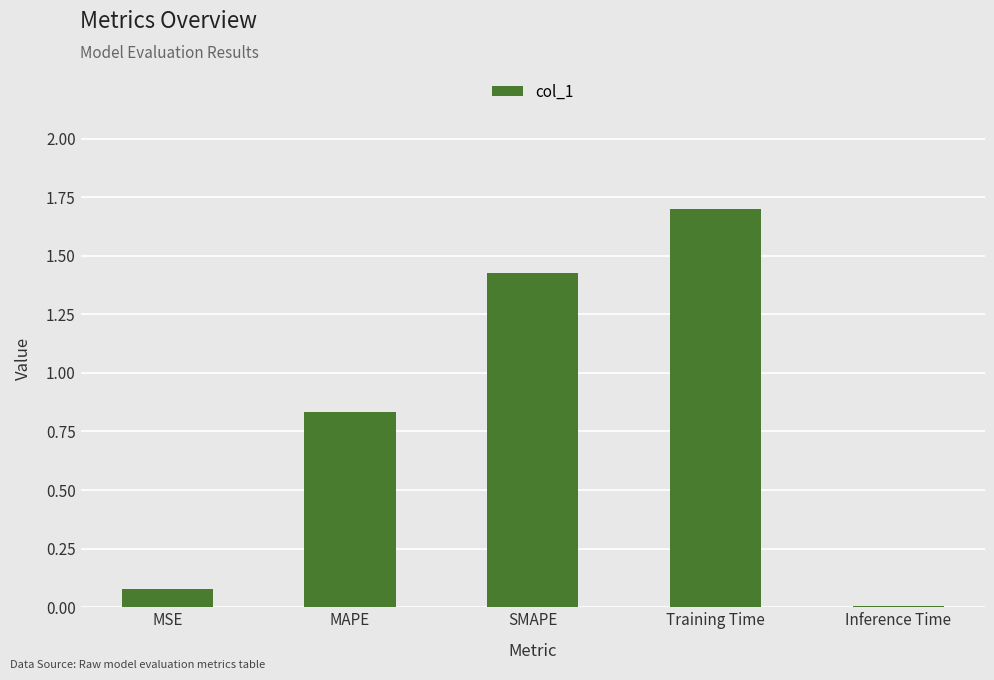

Which category has the highest value across all series?

Training Time